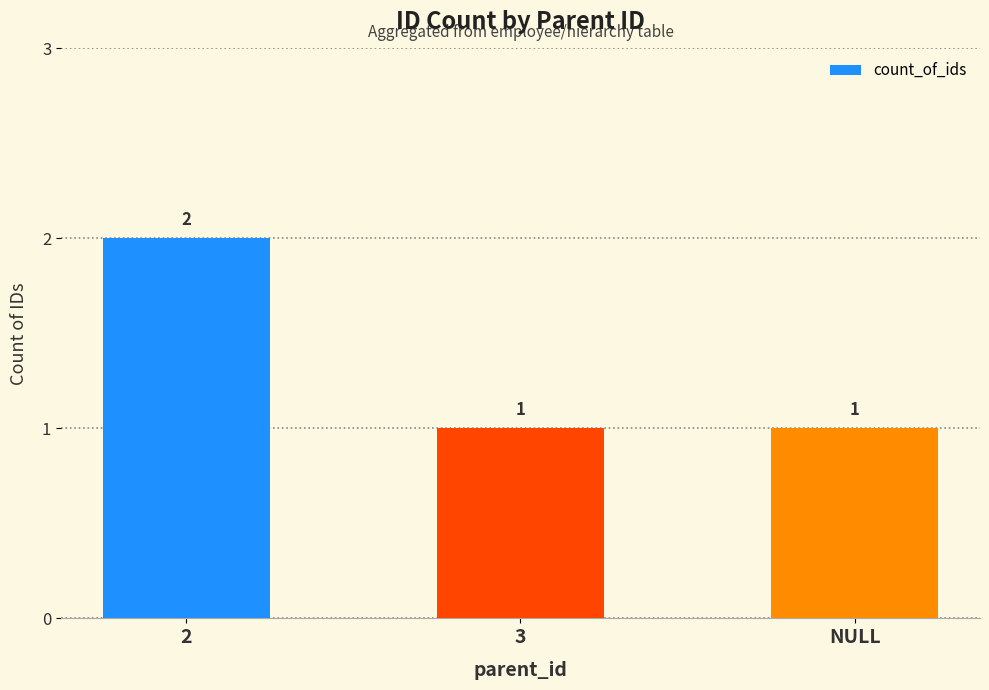

Reading left to right, what are all the values shown in this chart?

2	1	1